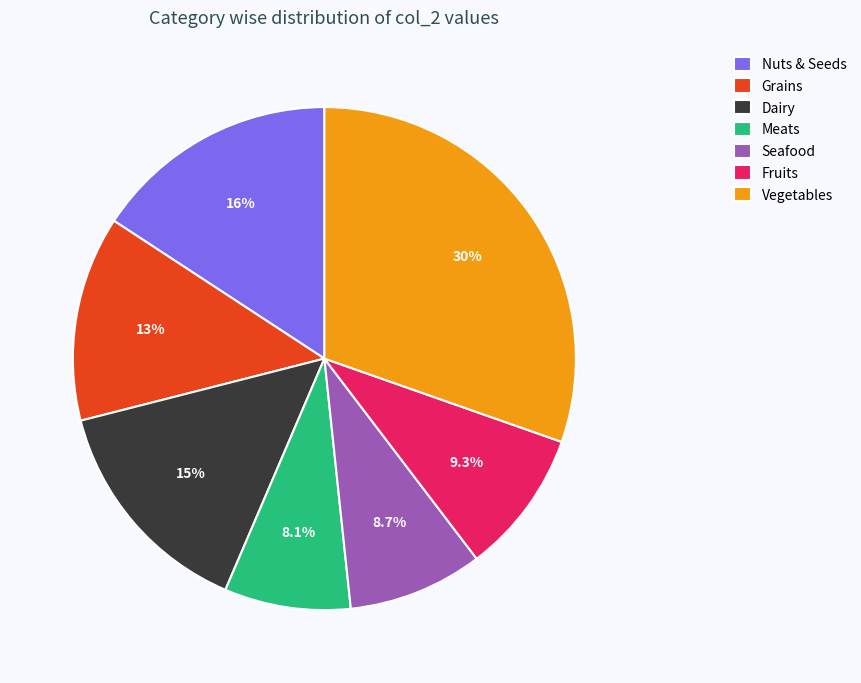

Between Dairy and Meats, which is larger?

Dairy